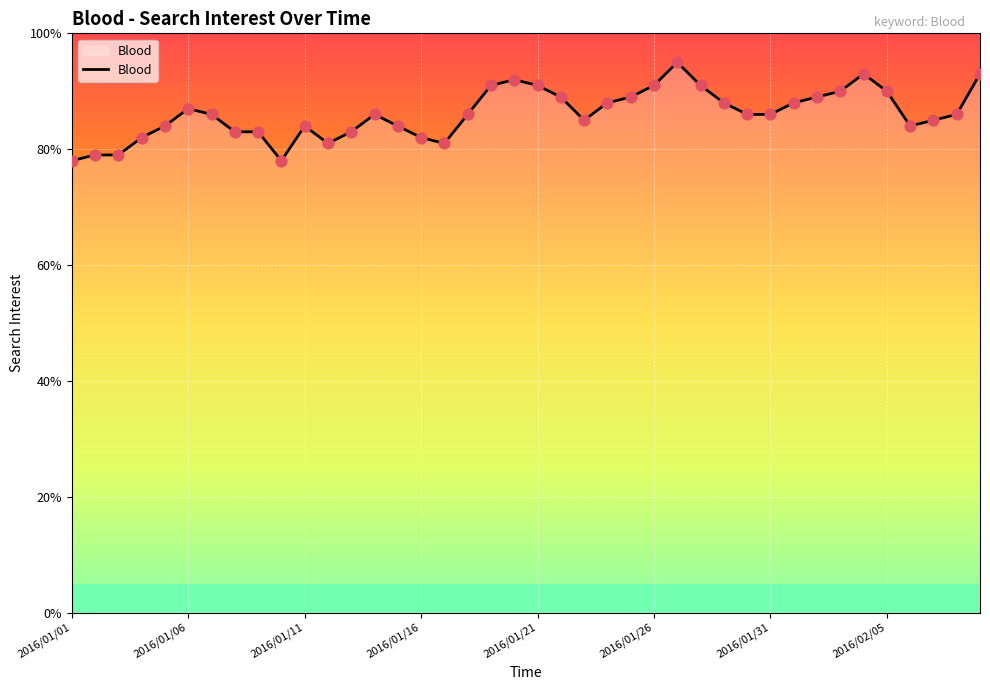

What is the minimum value shown in the chart?

78